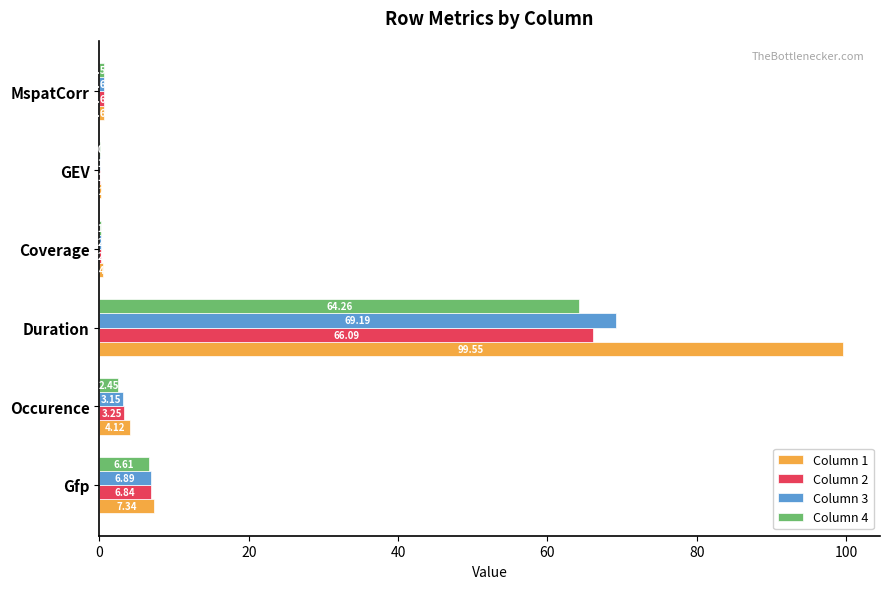

Between Gfp and GEV, which series saw the biggest shift?

Column 1